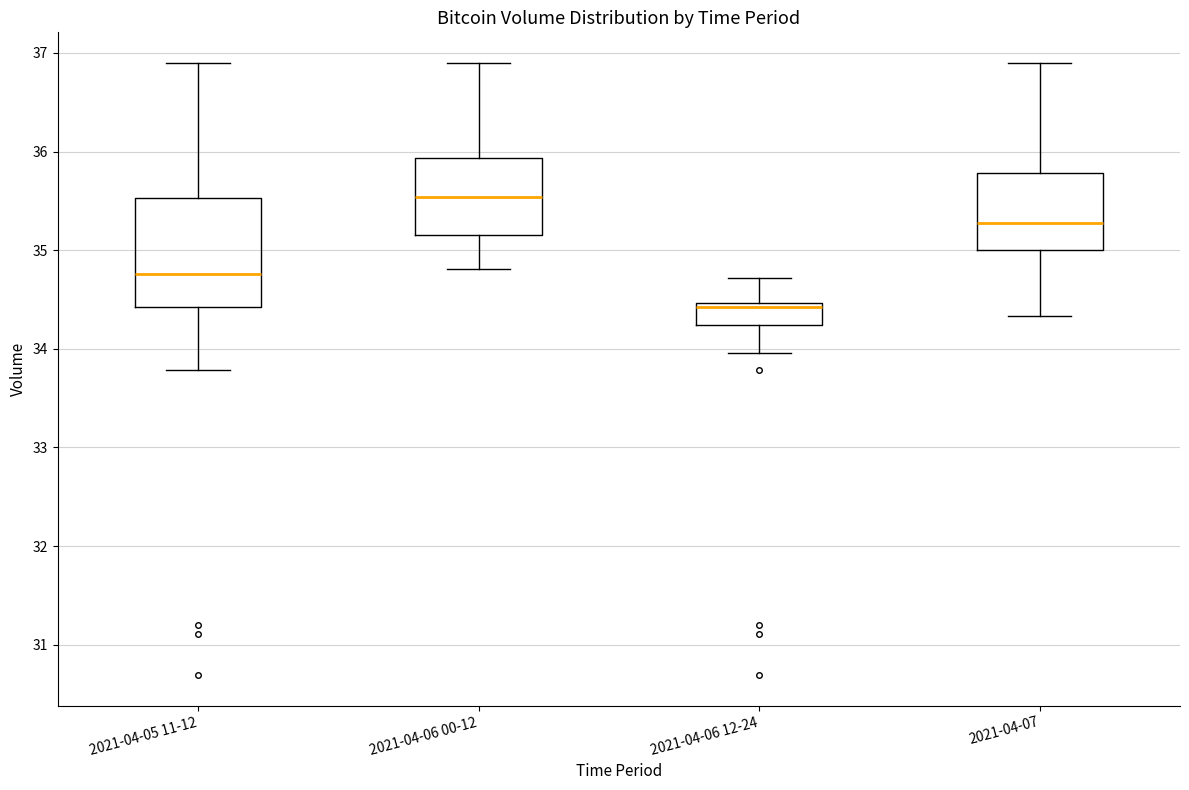

Reading left to right, transcribe this box plot: for each box, give where its median line is, the range the box spans, and where its two whiskers end, as read against the y-axis. The values are not printed on the chart, so give them approximately, as read against the axis.

2021-04-05 11-12: median 34.8, box 34.4 to 35.5, whiskers 33.8 to 36.9
2021-04-06 00-12: median 35.5, box 35.2 to 35.9, whiskers 34.8 to 36.9
2021-04-06 12-24: median 34.4, box 34.2 to 34.5, whiskers 34.0 to 34.7
2021-04-07: median 35.3, box 35.0 to 35.8, whiskers 34.3 to 36.9